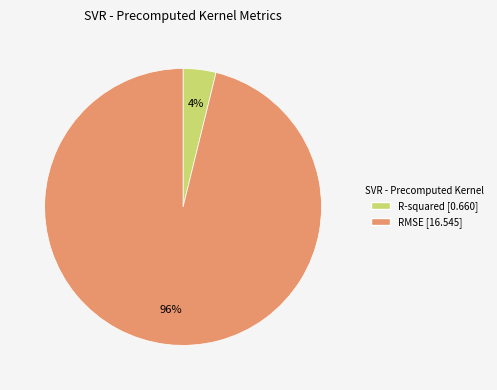

True or false: R-squared accounts for 4% of the total.

True